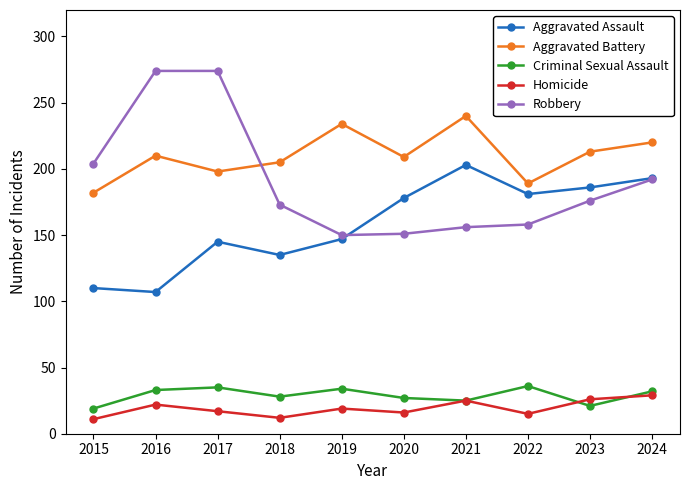

What are all the series names shown in the legend?

Aggravated Assault, Aggravated Battery, Criminal Sexual Assault, Homicide, Robbery